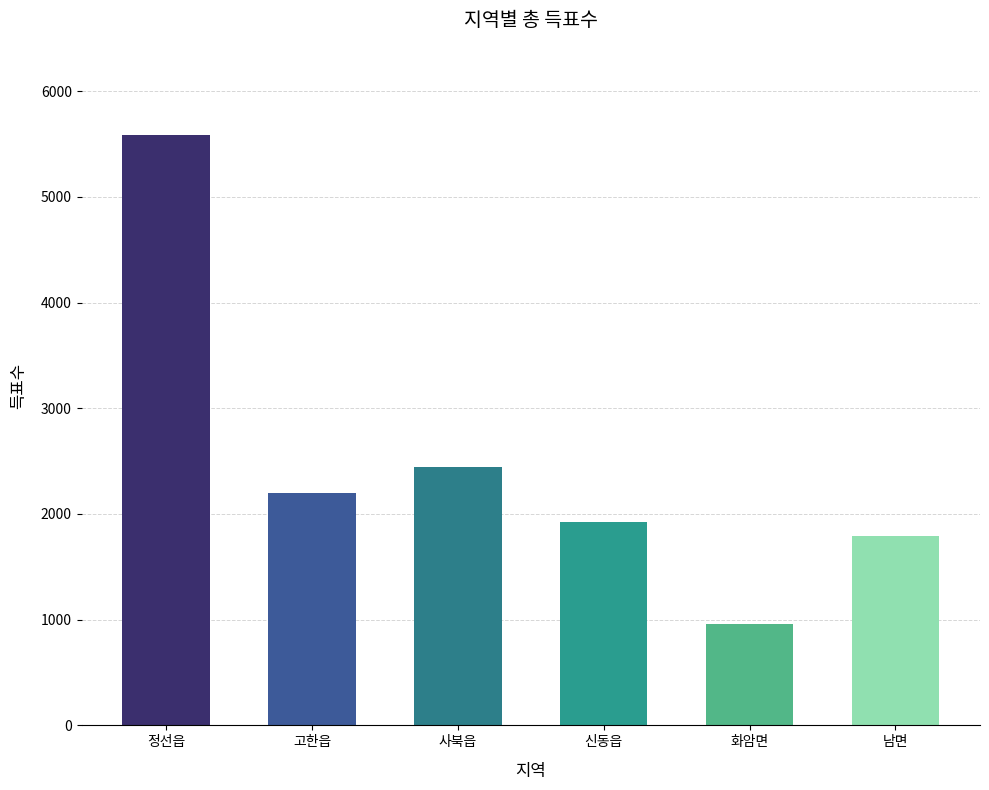

Which category has the highest value across all series?

정선읍